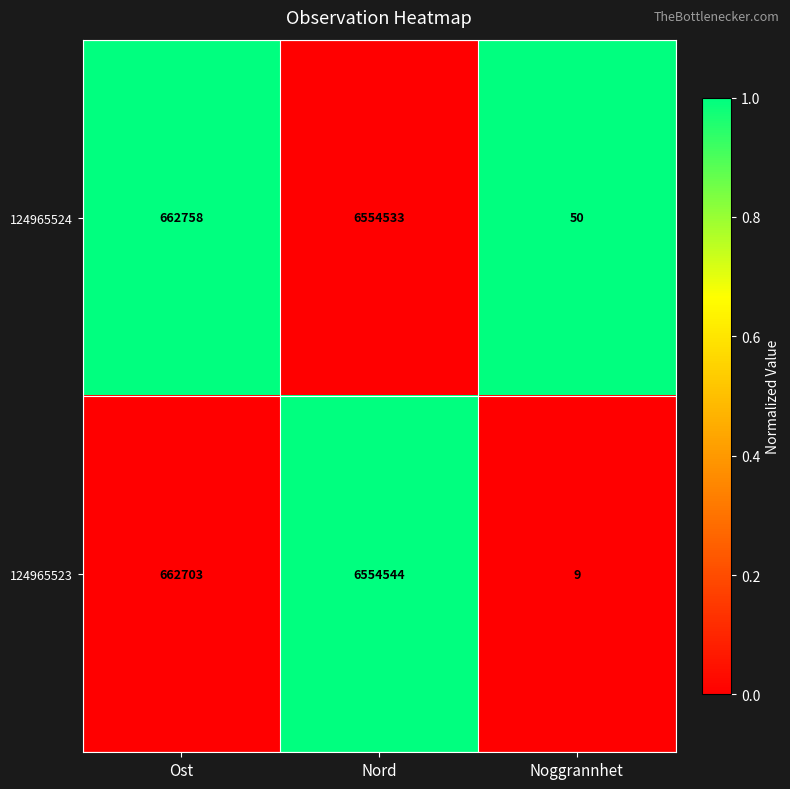

What is the difference between the highest and lowest values at Ost?

55